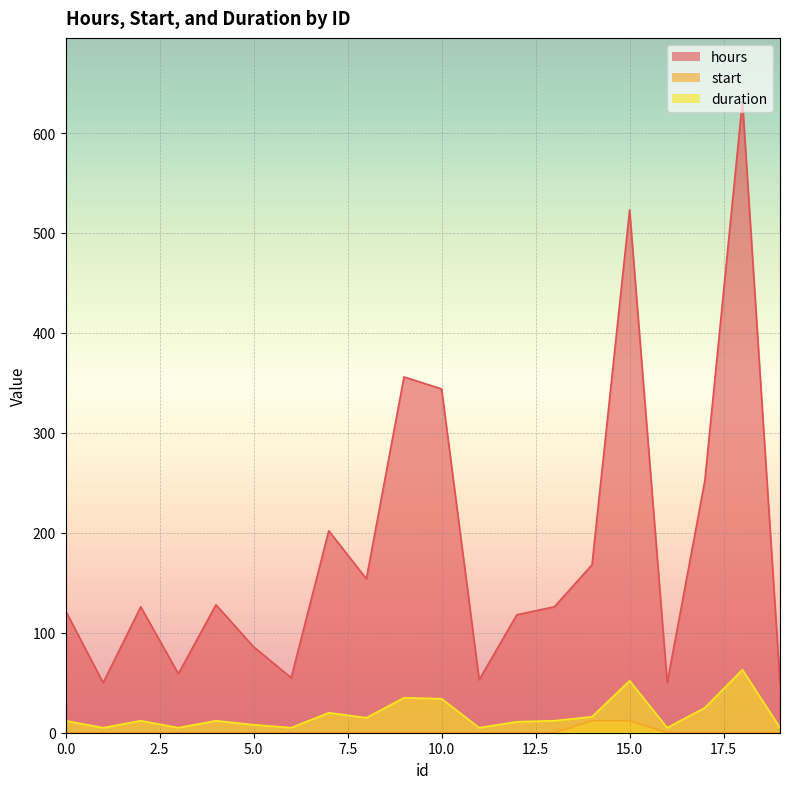

How many values in the duration series exceed 12?

8